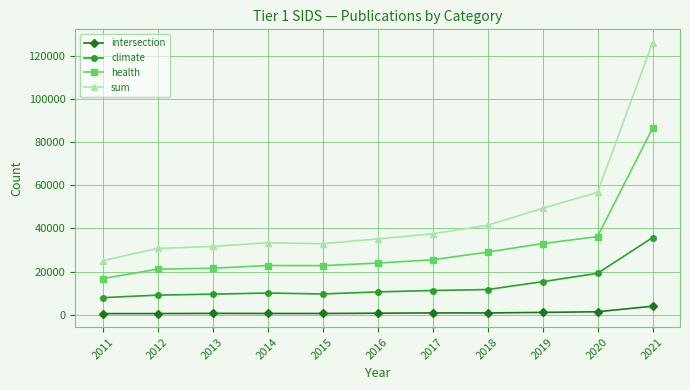

Which series has the widest spread of values?

sum